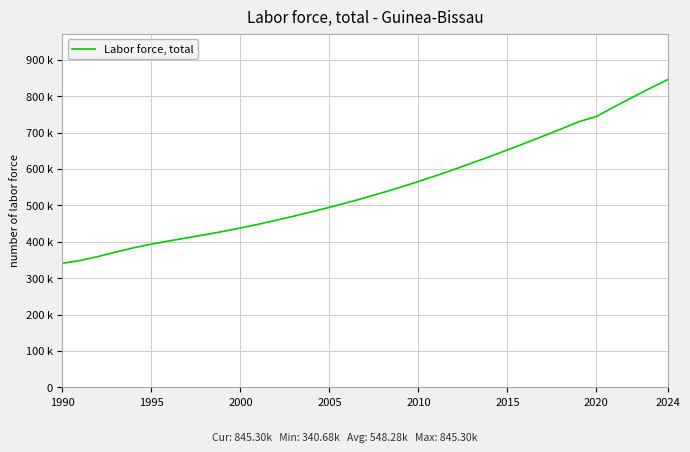

Does the chart display data point markers on the line(s)?

No